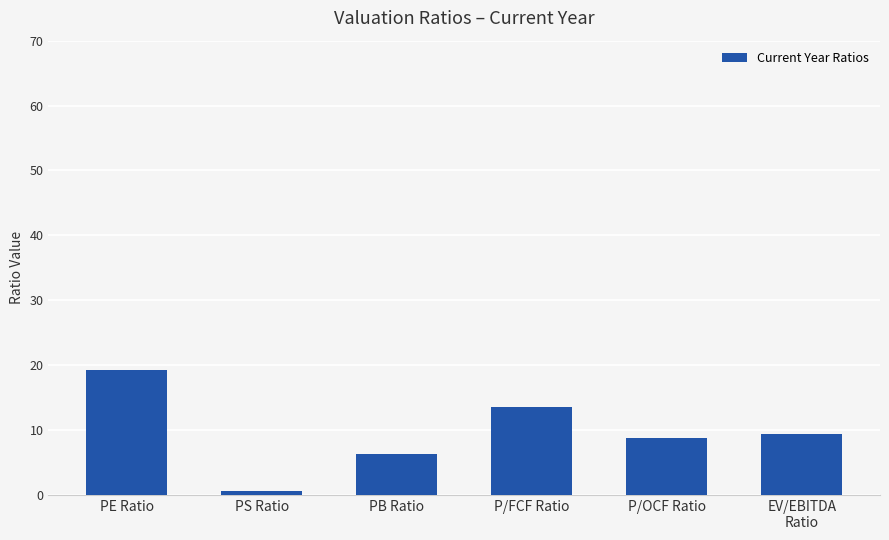

What value does the data have at P/FCF Ratio?

13.6